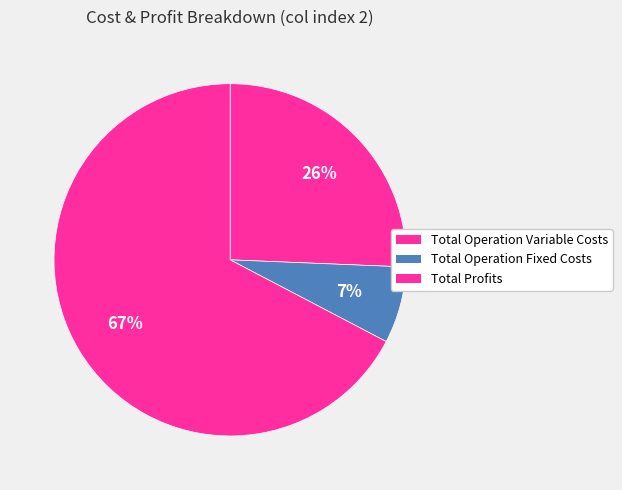

How many slices are in this pie chart?

3